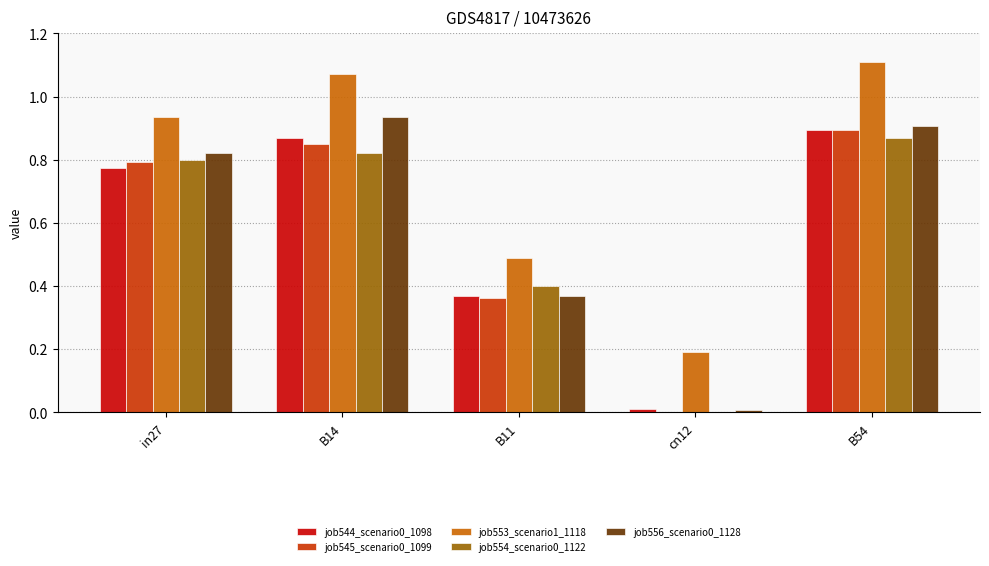

What is the total value across all series at B14?

4.5